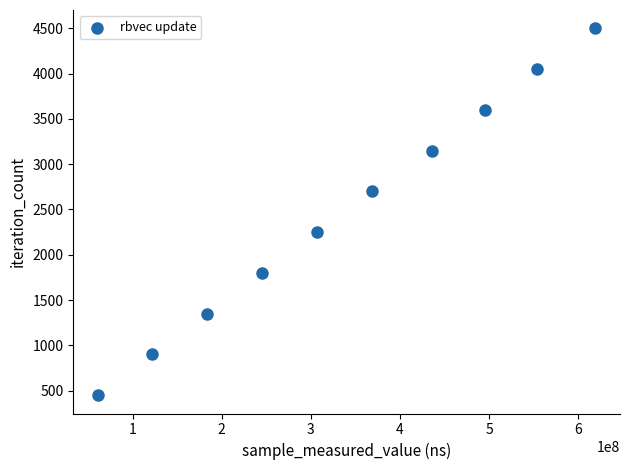

What is the average Y value?

2475